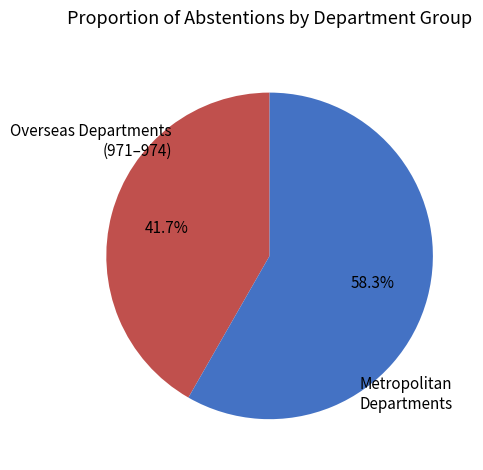

What is the ratio of the value at Metropolitan Departments to the value at Overseas Departments (971–974)?

1.4